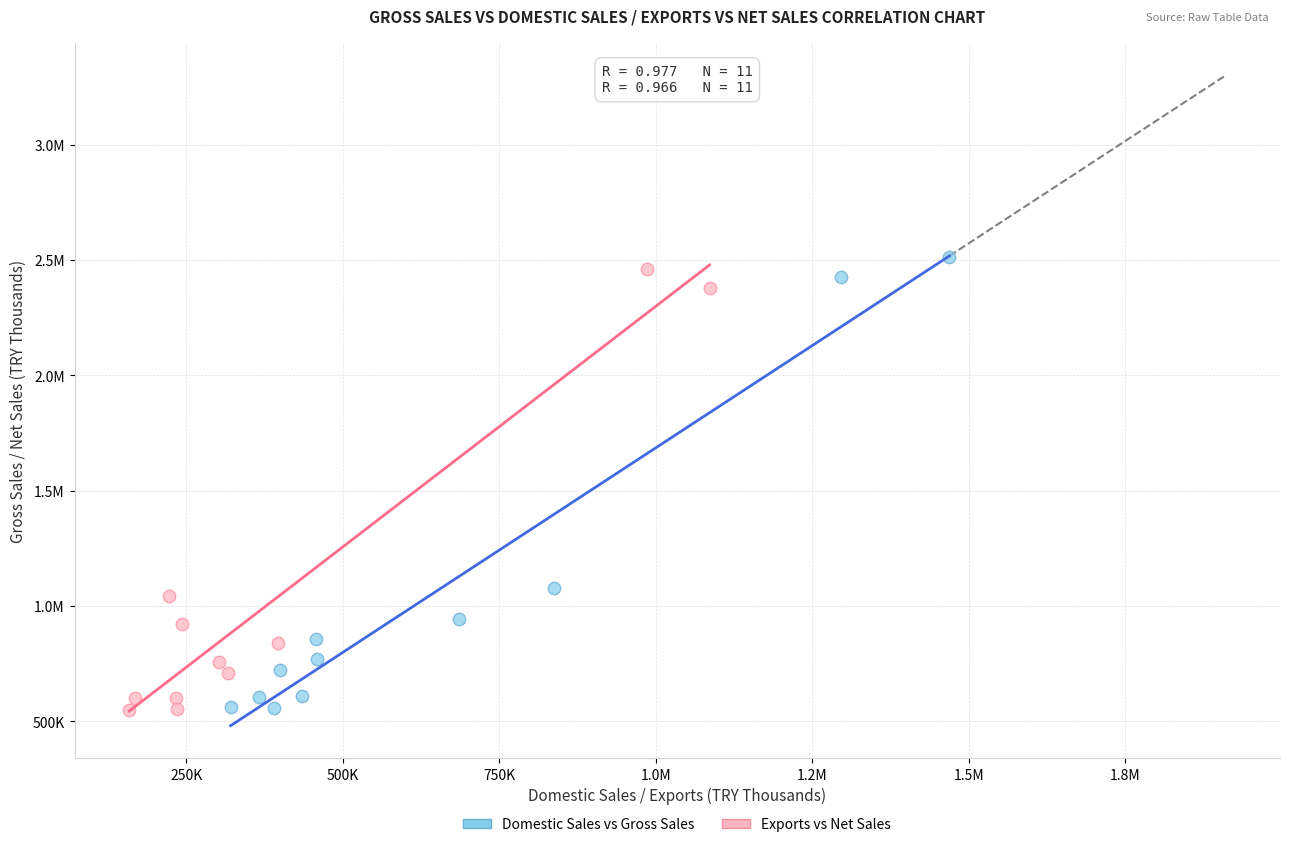

What are all the series names shown in the legend?

Domestic Sales vs Gross Sales, Exports vs Net Sales